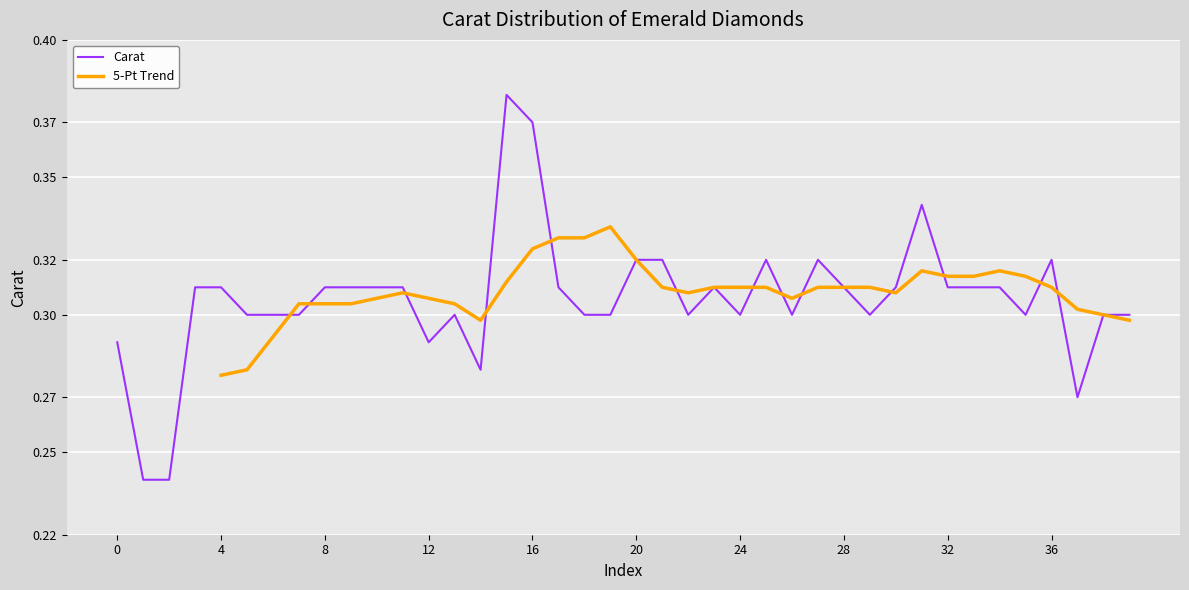

The value at 19 is 0.5. True or false?

False